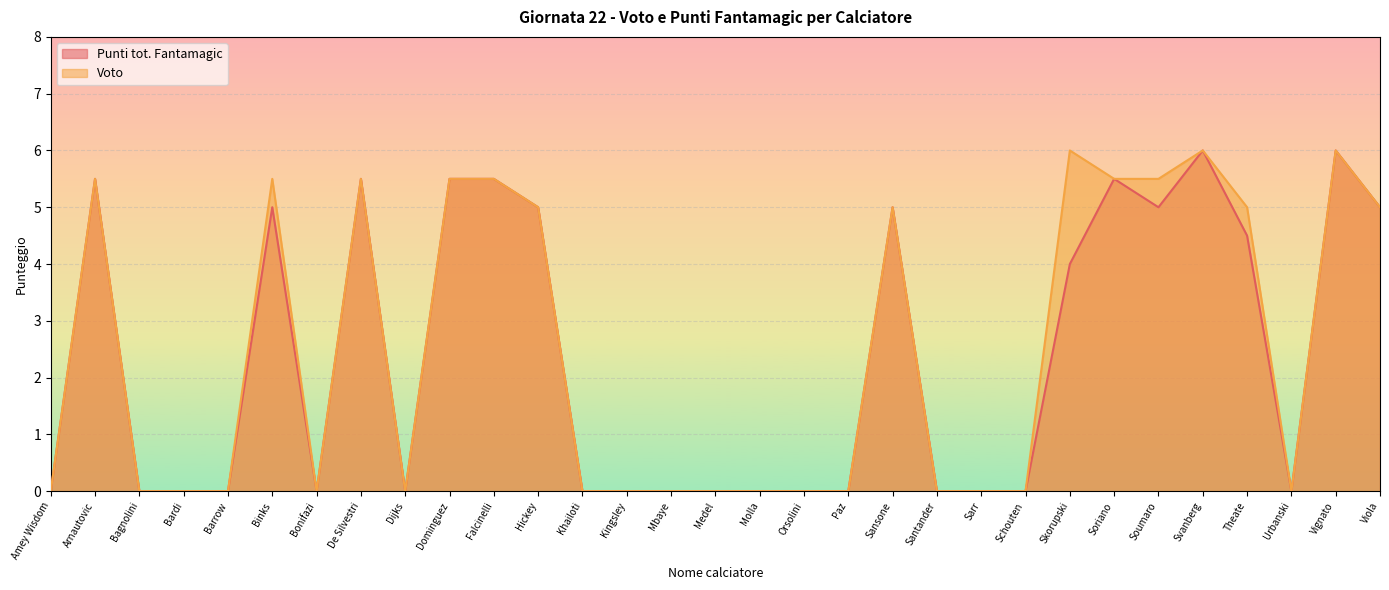

True or false: Voto has more than 1 interior local peaks.

True